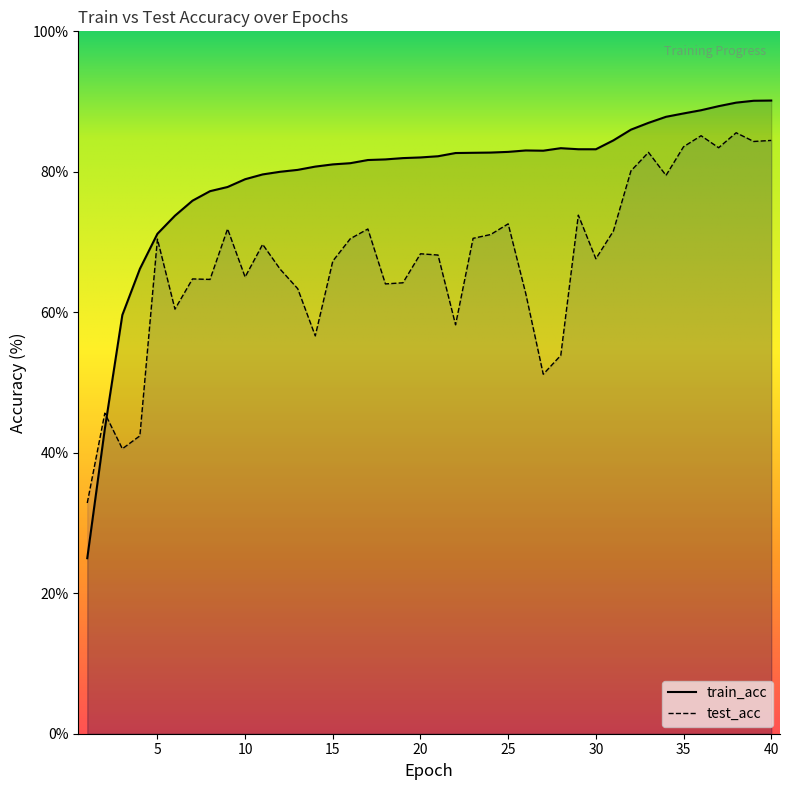

Which series has the largest total across all categories?

train_acc